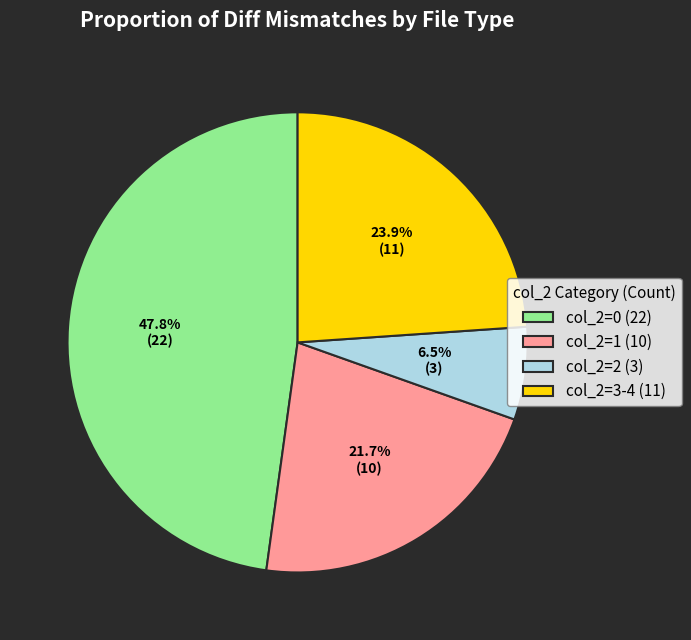

What is the ratio of the value at col_2=0 (22) to the value at col_2=3-4 (11)?

2.0